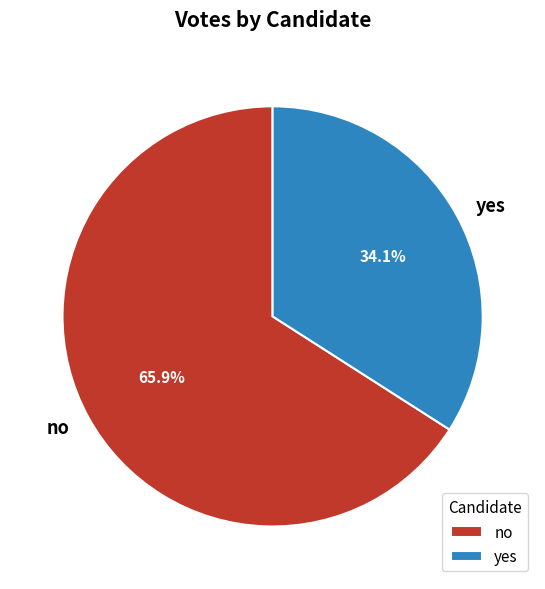

How many segments does this pie chart have?

2